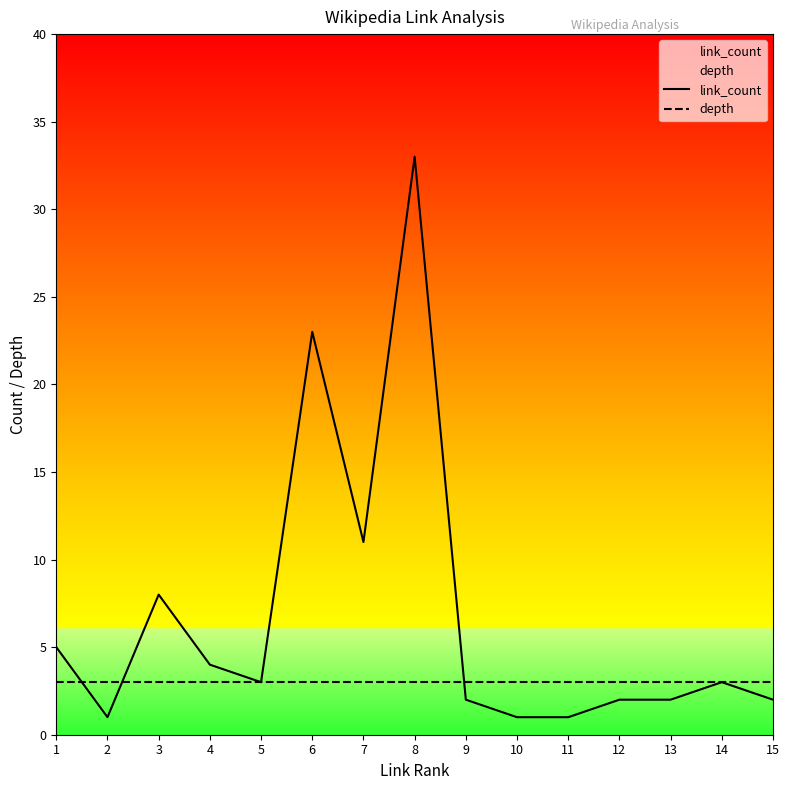

What is the value of the link_count point at the 11th from the left?

1